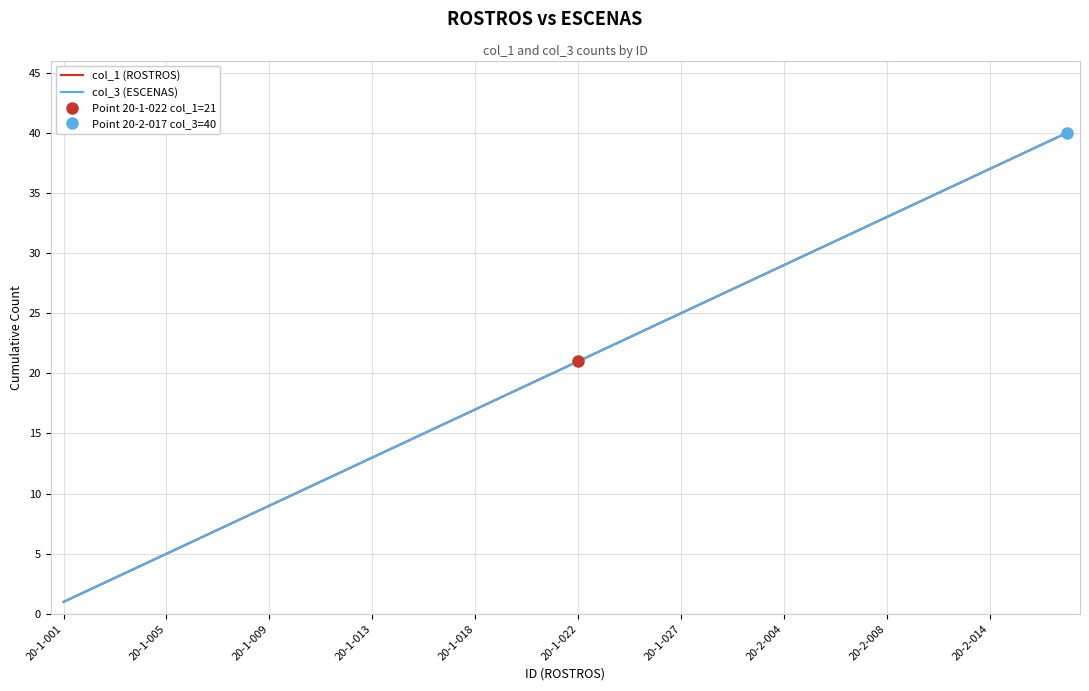

Rank the series at 13 from highest to lowest value.

col_1 (ROSTROS), col_3 (ESCENAS)